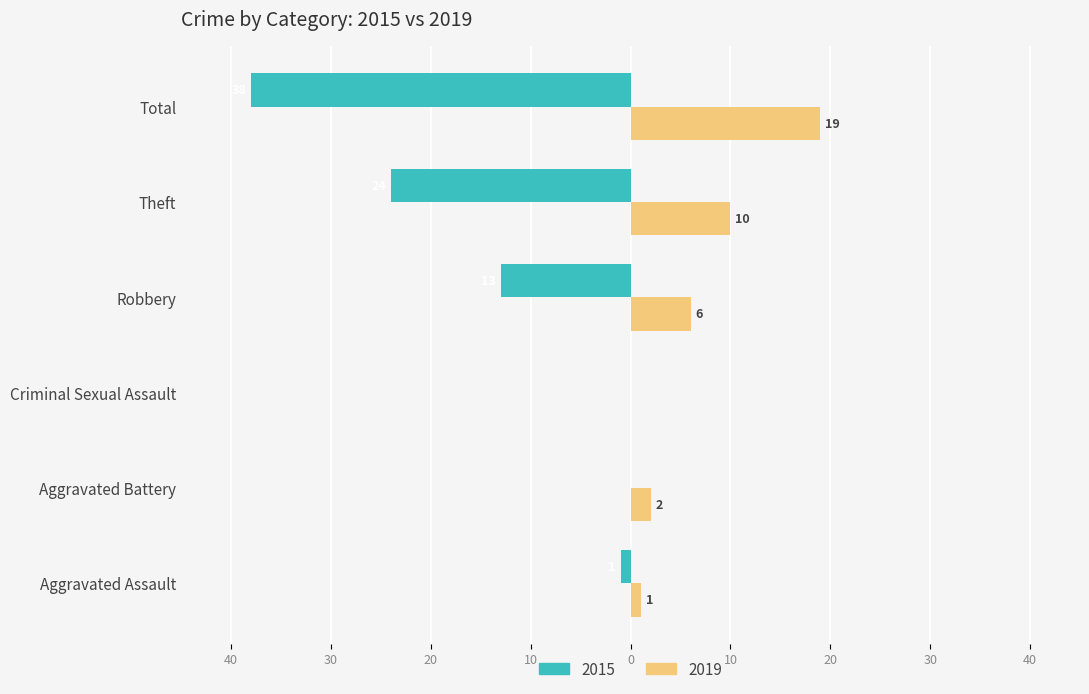

Which category has the lowest value in the 2019 series?

Criminal Sexual Assault